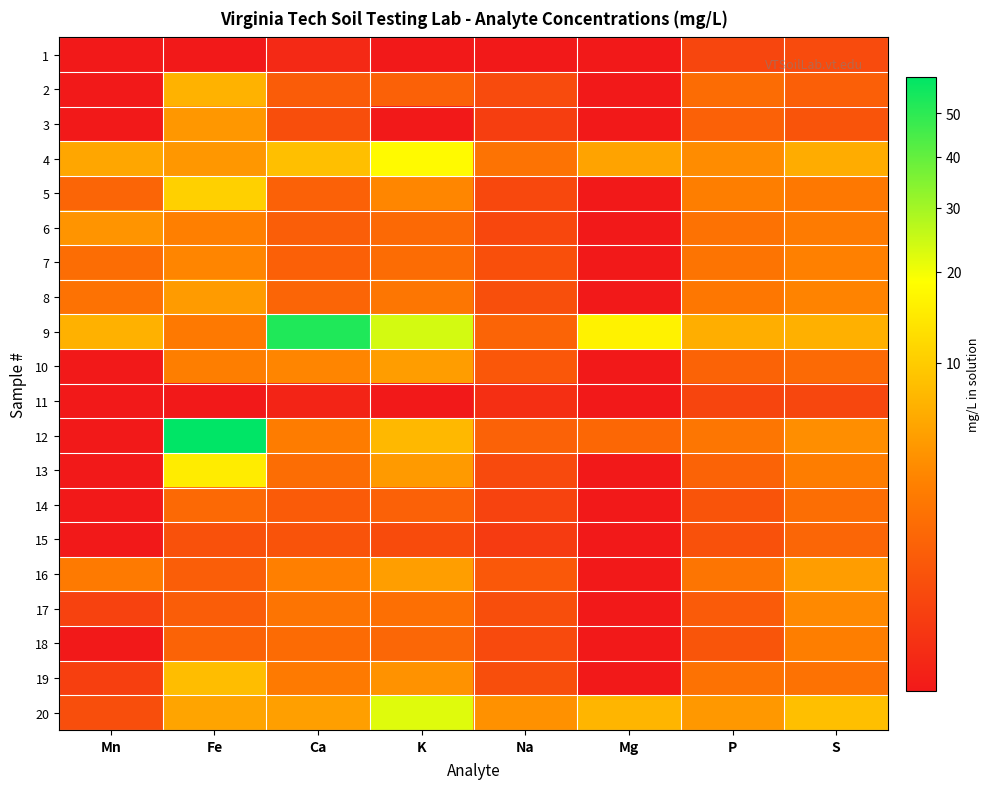

Which category has the highest value across all series?

Fe